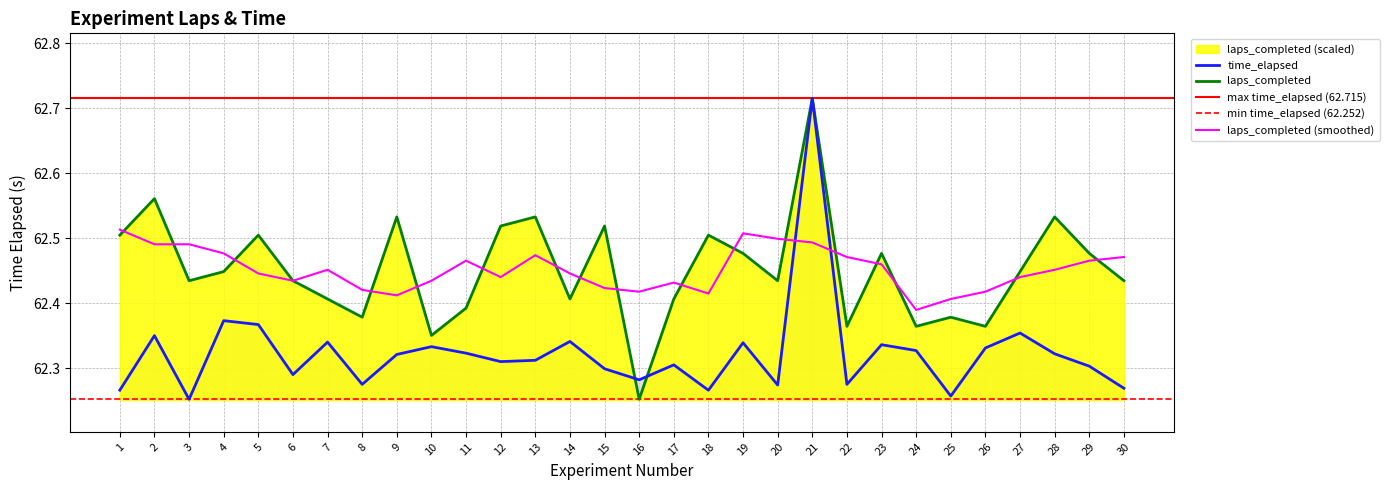

How many time_elapsed values are between 62 and 63?

30